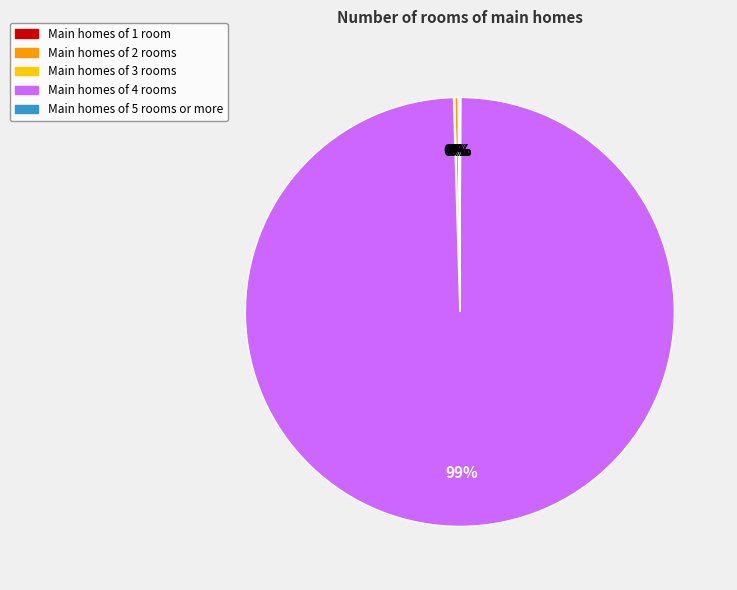

To the nearest percent, what is the average slice percentage?

20%